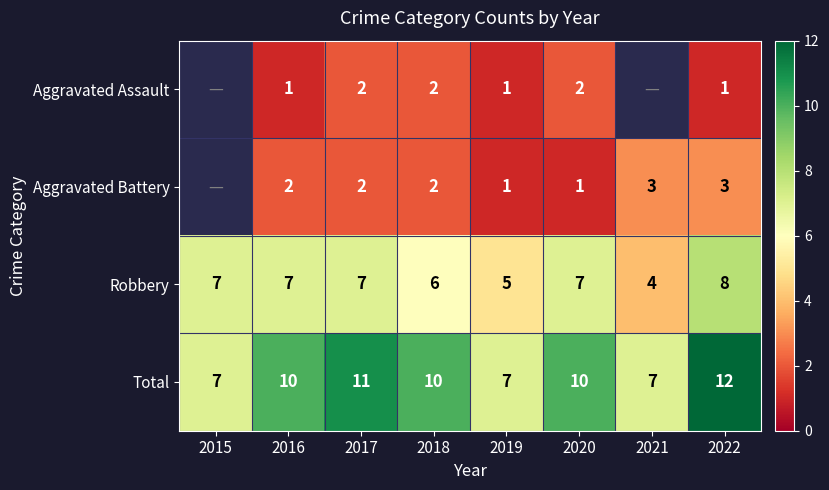

What is the total value across all series at 2017?

22.0